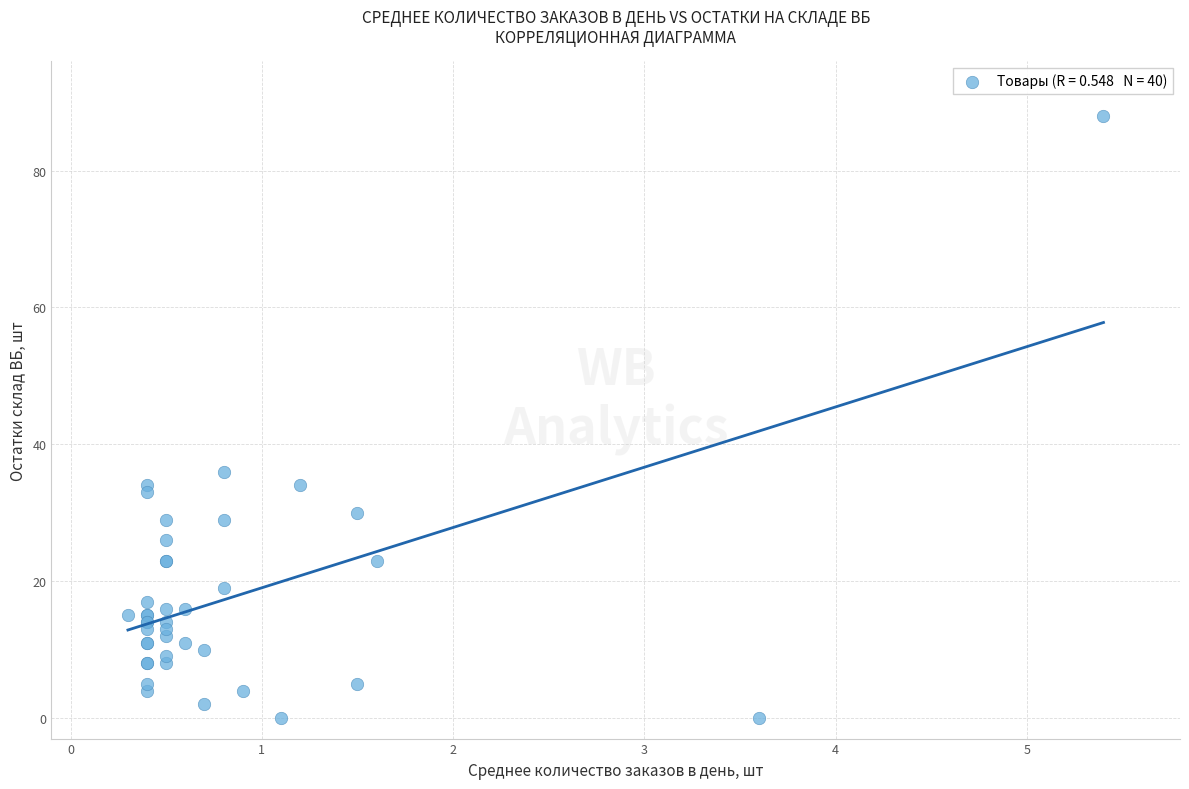

What Y value in the scatter plot is closest to 44?

36